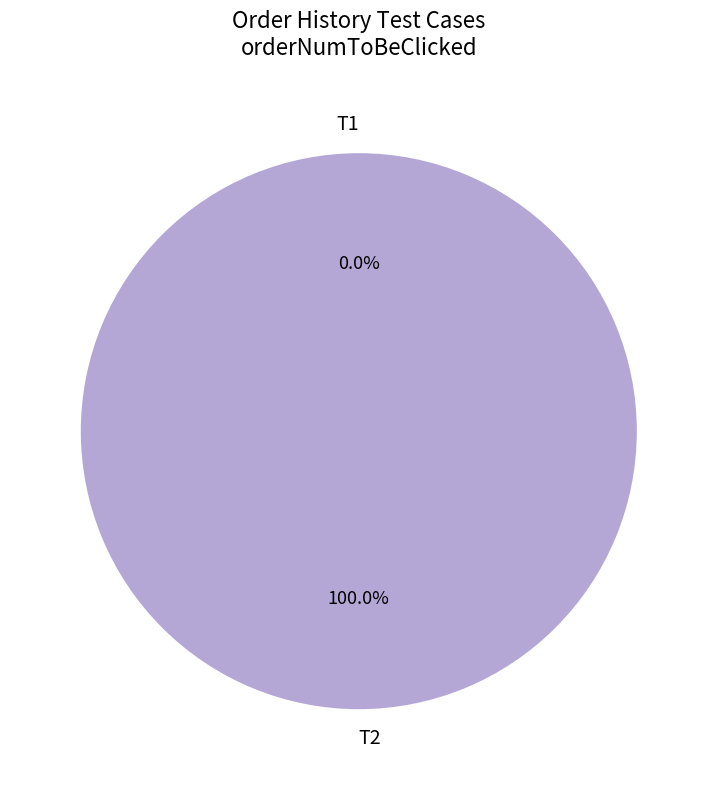

What percentage is the T2 slice, to the nearest percent?

100%